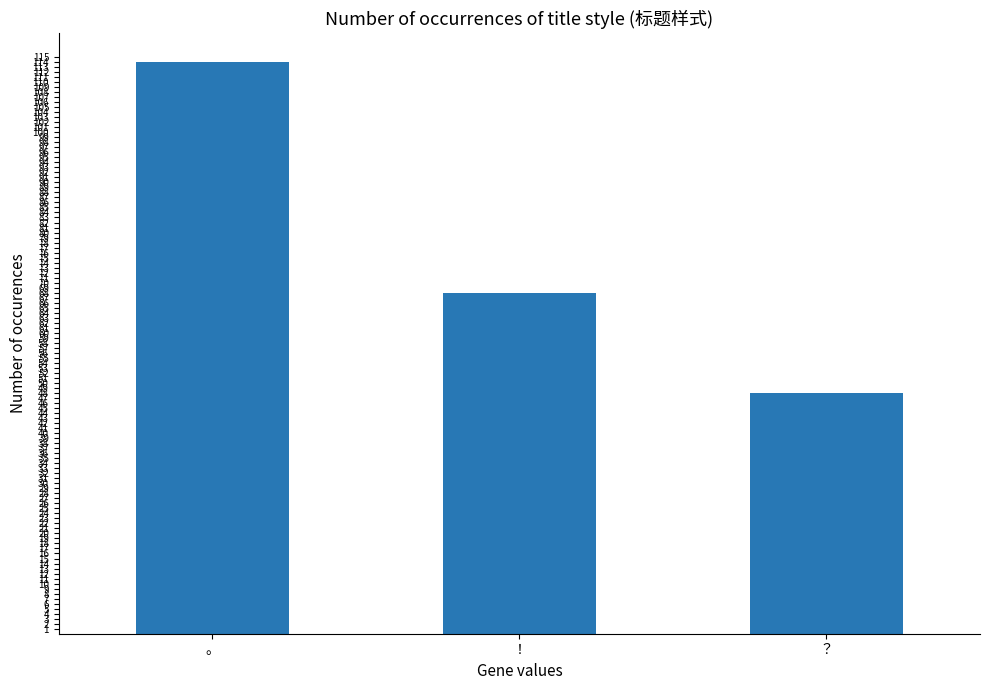

What is the sum of all values?

230